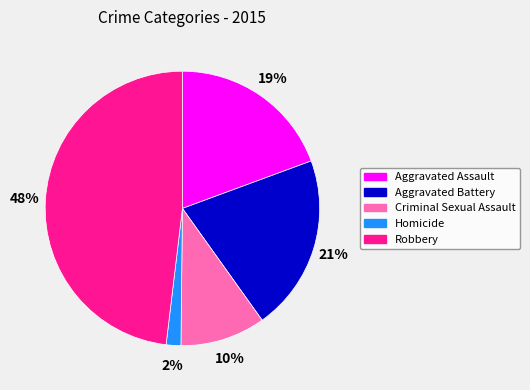

The Homicide slice represents 2% of the pie. True or false?

True